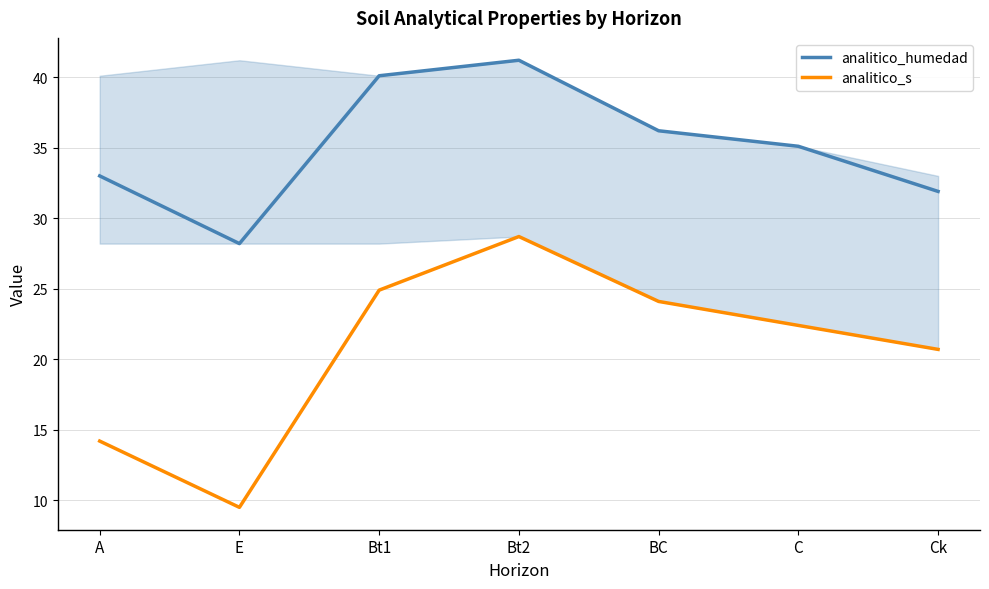

What is the sum of all analitico_s values?

144.5